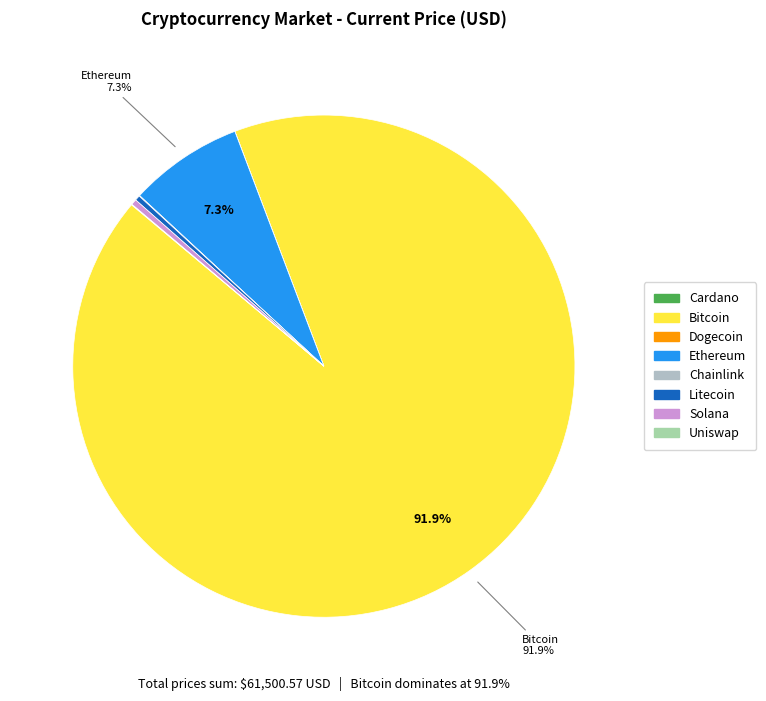

How many slices are in this pie chart?

8